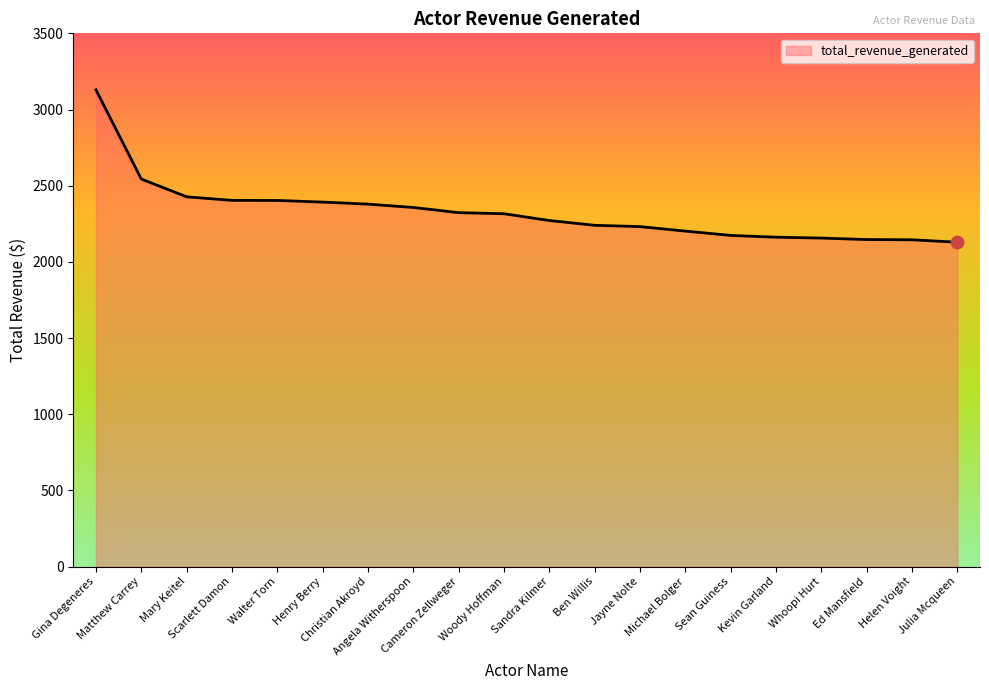

What is the change in value from Angela Witherspoon to Sandra Kilmer?

-85.7